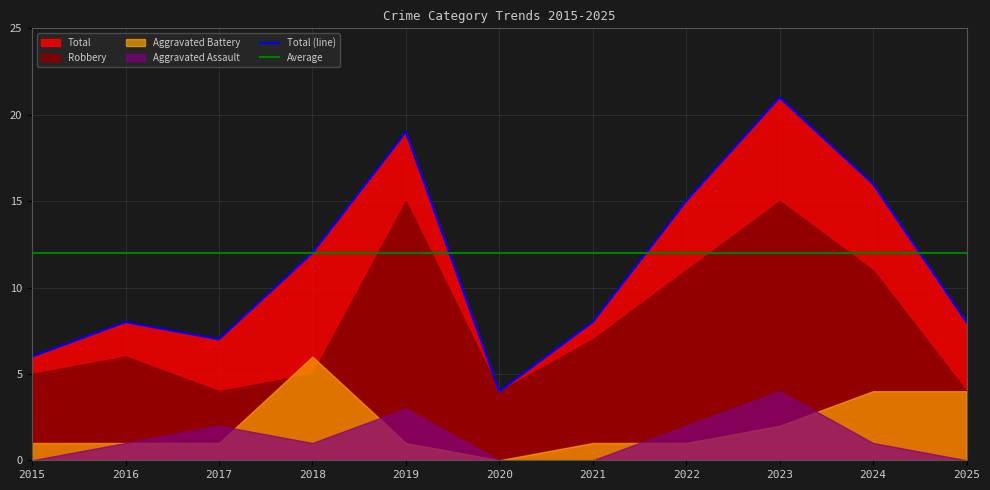

Reading right to left, transcribe all the data shown in this chart.

Aggravated Assault: 0	1	4	2	0	0	3	1	2	1	0
Aggravated Battery: 4	4	2	1	1	0	1	6	1	1	1
Robbery: 4	11	15	11	7	4	15	5	4	6	5
Total: 8	16	21	15	8	4	19	12	7	8	6